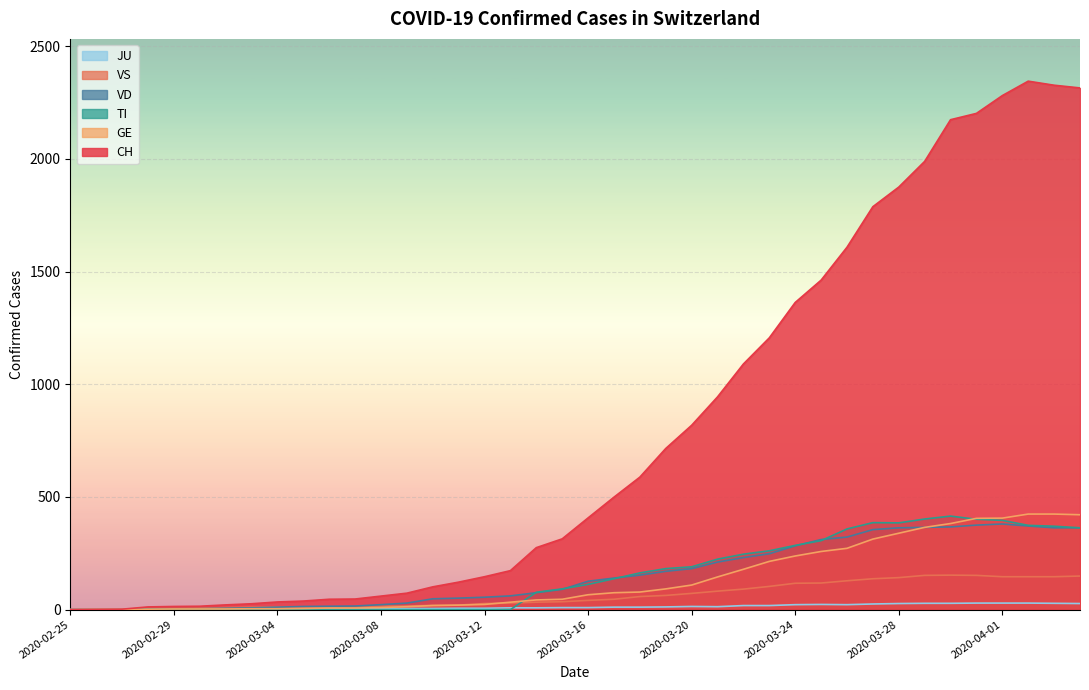

Rank the categories by VS value from lowest to highest.

2020-02-25, 2020-02-26, 2020-02-27, 2020-02-28, 2020-02-29, 2020-03-01, 2020-03-02, 2020-03-05, 2020-03-03, 2020-03-06, 2020-03-07, 2020-03-04, 2020-03-08, 2020-03-09, 2020-03-10, 2020-03-11, 2020-03-12, 2020-03-13, 2020-03-14, 2020-03-15, 2020-03-16, 2020-03-17, 2020-03-18, 2020-03-19, 2020-03-20, 2020-03-21, 2020-03-22, 2020-03-23, 2020-03-24, 2020-03-25, 2020-03-26, 2020-03-27, 2020-03-28, 2020-04-01, 2020-04-02, 2020-04-03, 2020-04-04, 2020-03-29, 2020-03-31, 2020-03-30